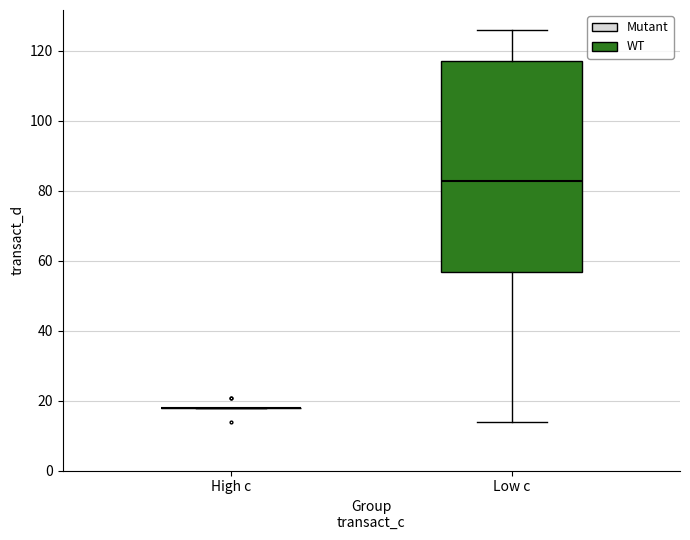

Which box is the tallest, from its lower edge to its upper edge?

Low c